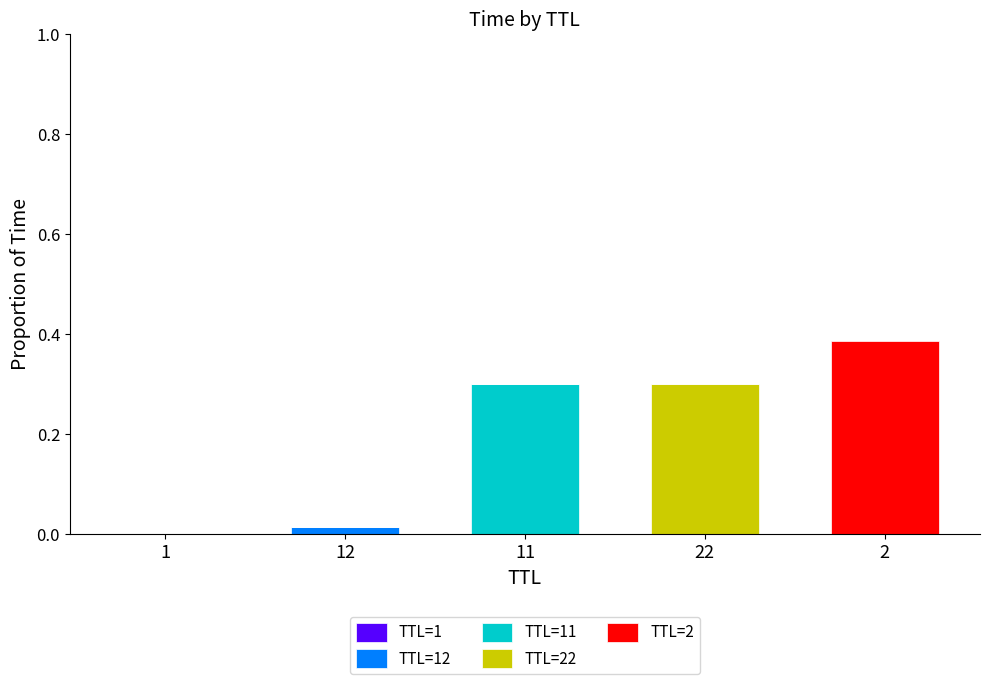

What is the sum of all TTL=2 values?

0.4